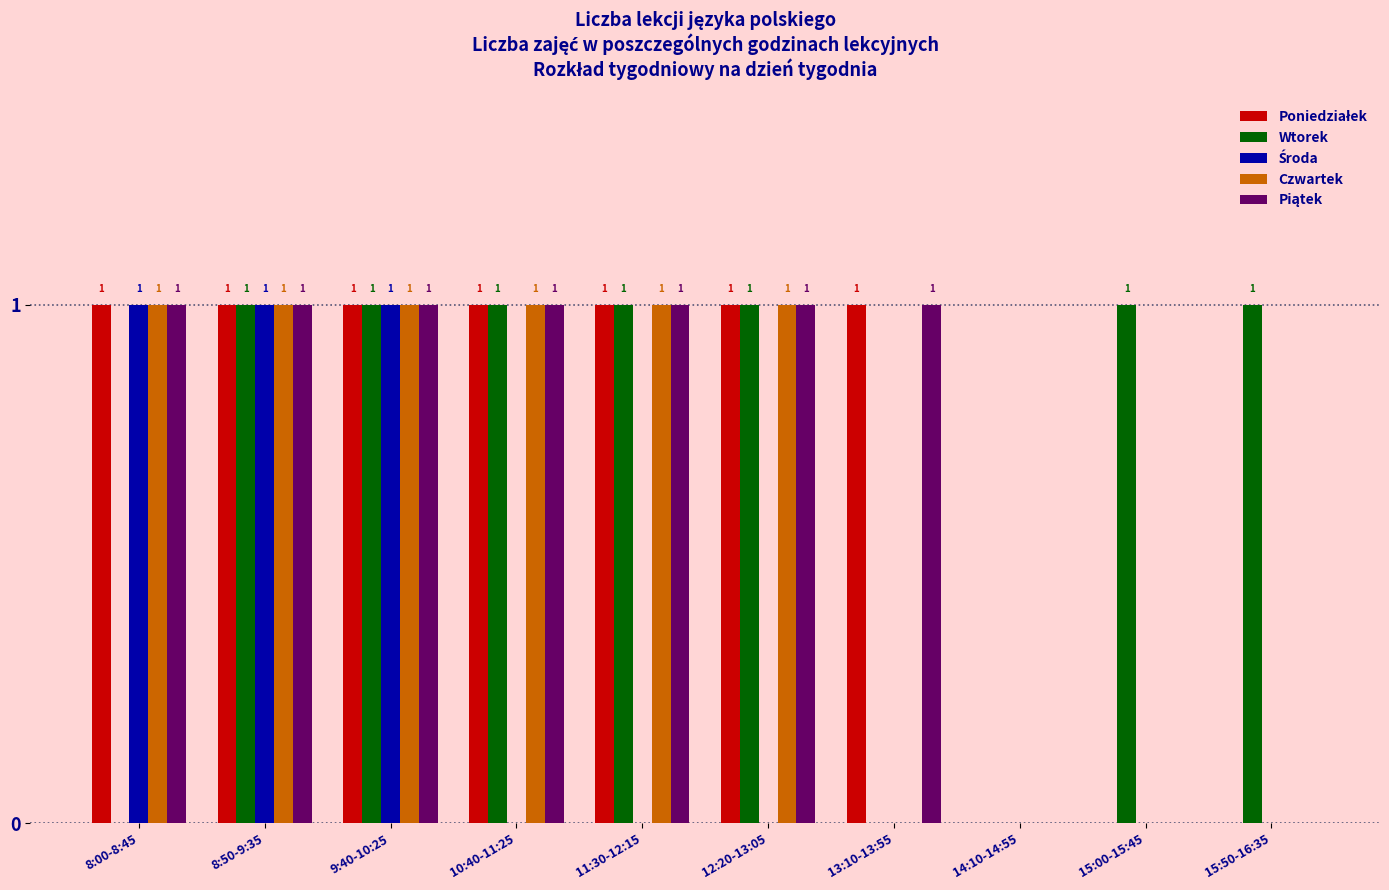

True or false: Wtorek has a value of 0 at 8:50-9:35.

False